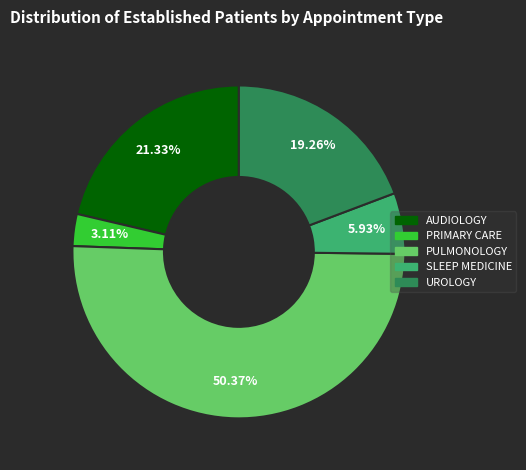

Count the number of slices in the pie.

5